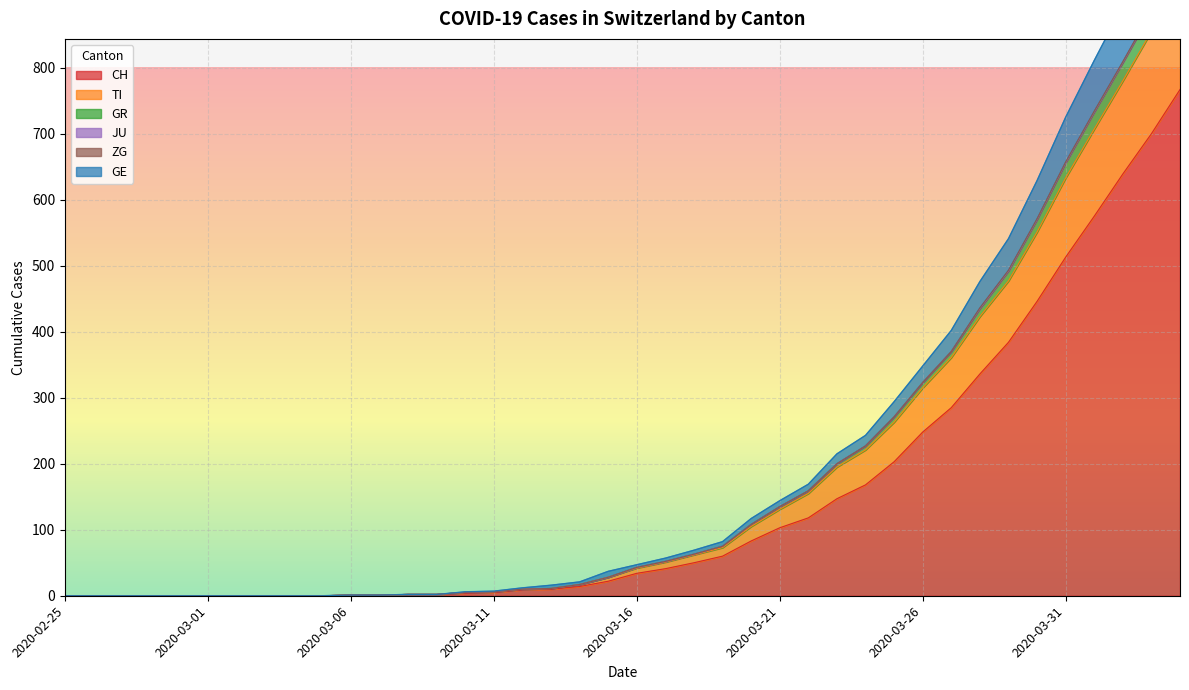

Is it true that GR equals 4 at 2020-03-09?

False